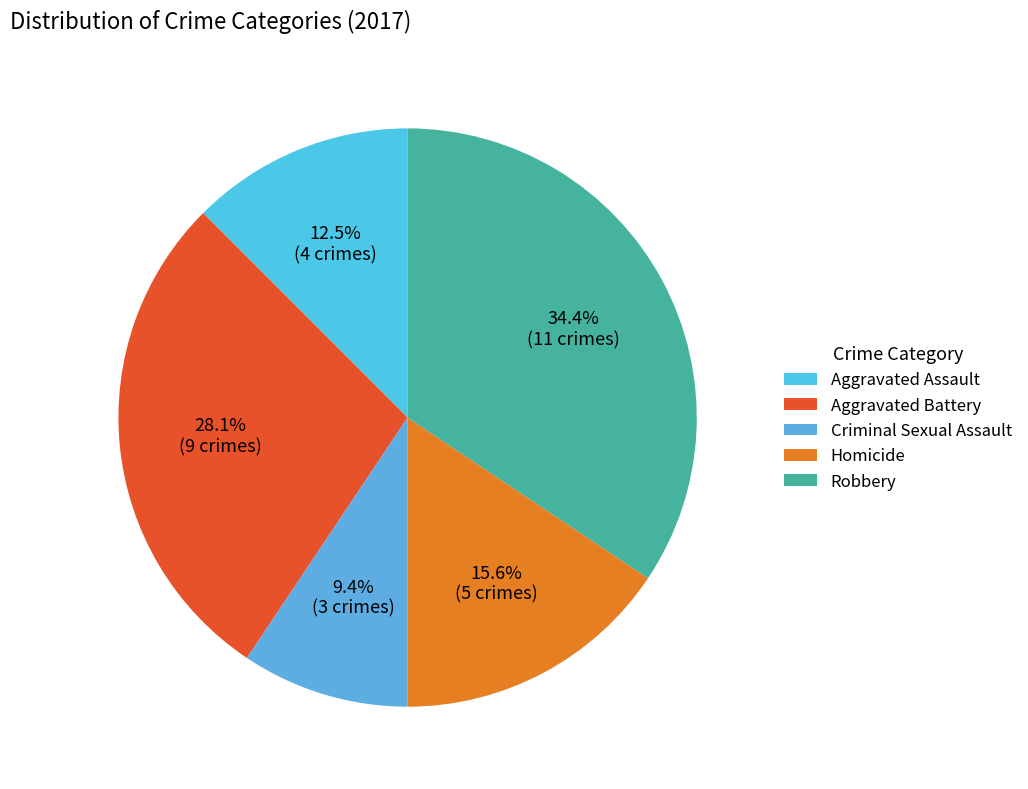

Rank the categories by value from lowest to highest.

Criminal Sexual Assault, Aggravated Assault, Homicide, Aggravated Battery, Robbery